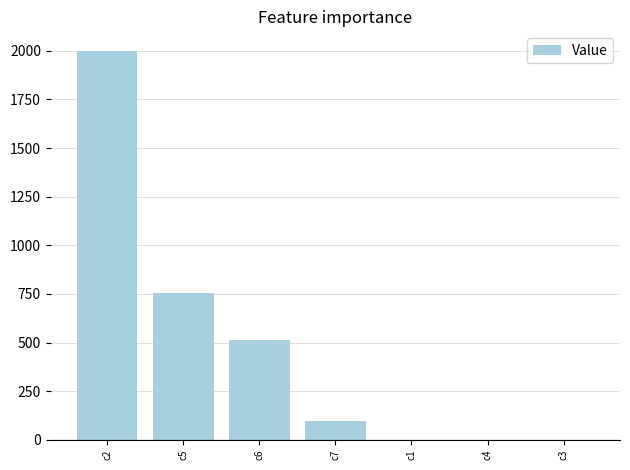

What is the difference between the values at c4 and c6?

513.5